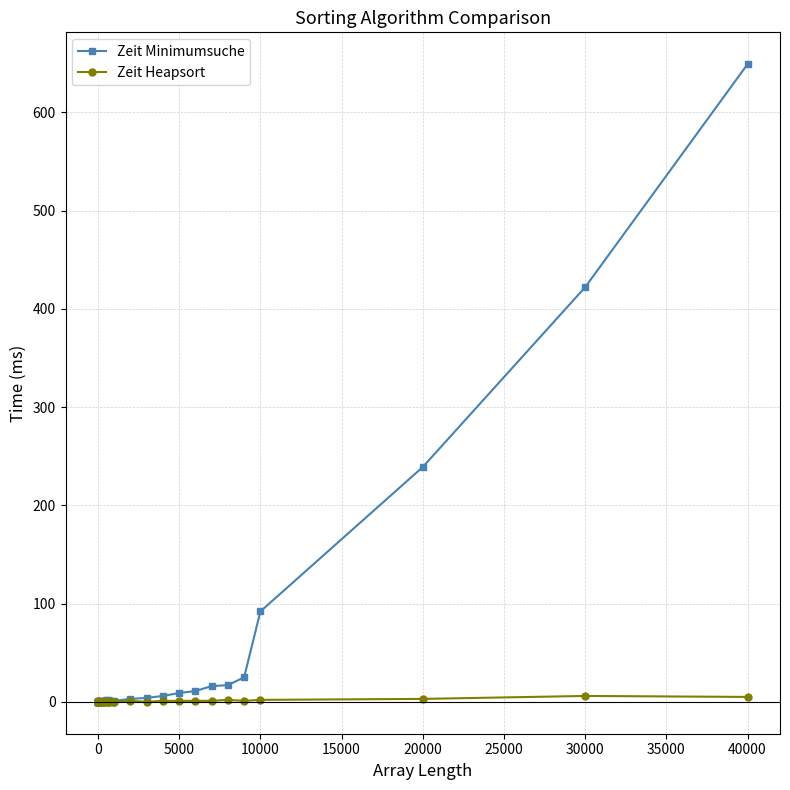

List the series in order of their overall mean, lowest first.

Zeit Heapsort, Zeit Minimumsuche